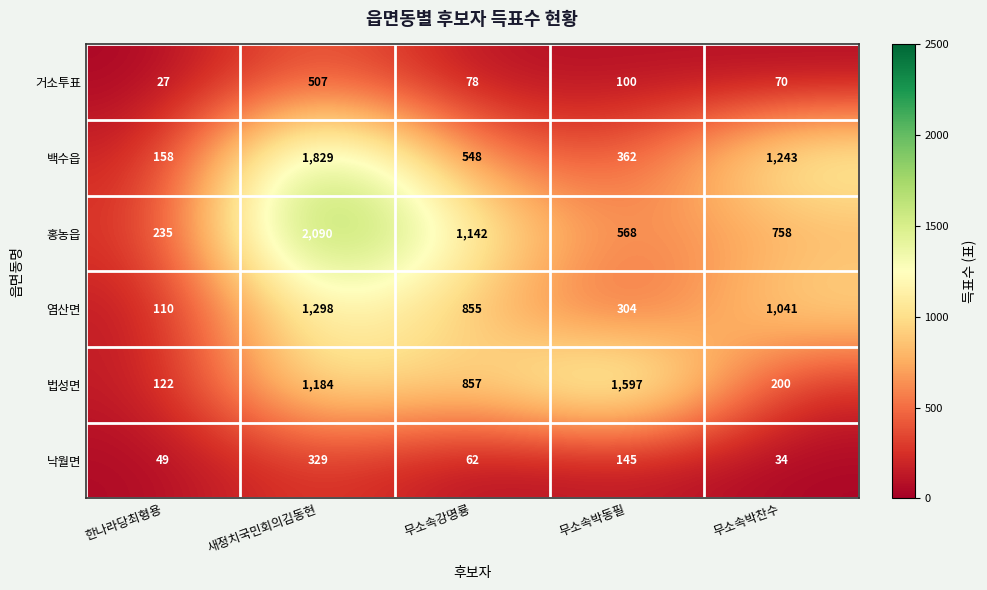

Reading right to left, list all the values displayed in this chart.

거소투표: 무소속박찬수=70	무소속박동필=100	무소속강명룡=78	새정치국민회의김동현=507	한나라당최형용=27
백수읍: 무소속박찬수=1243	무소속박동필=362	무소속강명룡=548	새정치국민회의김동현=1829	한나라당최형용=158
홍농읍: 무소속박찬수=758	무소속박동필=568	무소속강명룡=1142	새정치국민회의김동현=2090	한나라당최형용=235
염산면: 무소속박찬수=1041	무소속박동필=304	무소속강명룡=855	새정치국민회의김동현=1298	한나라당최형용=110
법성면: 무소속박찬수=200	무소속박동필=1597	무소속강명룡=857	새정치국민회의김동현=1184	한나라당최형용=122
낙월면: 무소속박찬수=34	무소속박동필=145	무소속강명룡=62	새정치국민회의김동현=329	한나라당최형용=49